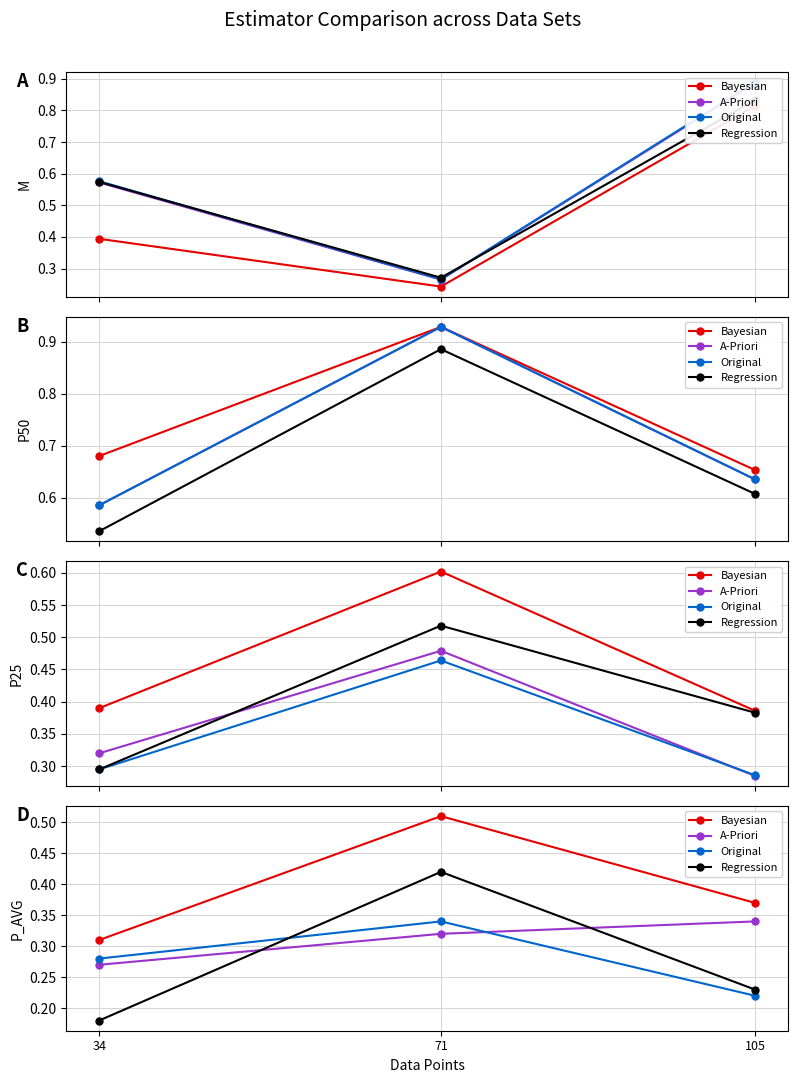

What is the difference between the maximum and minimum values in the Original series?

0.1